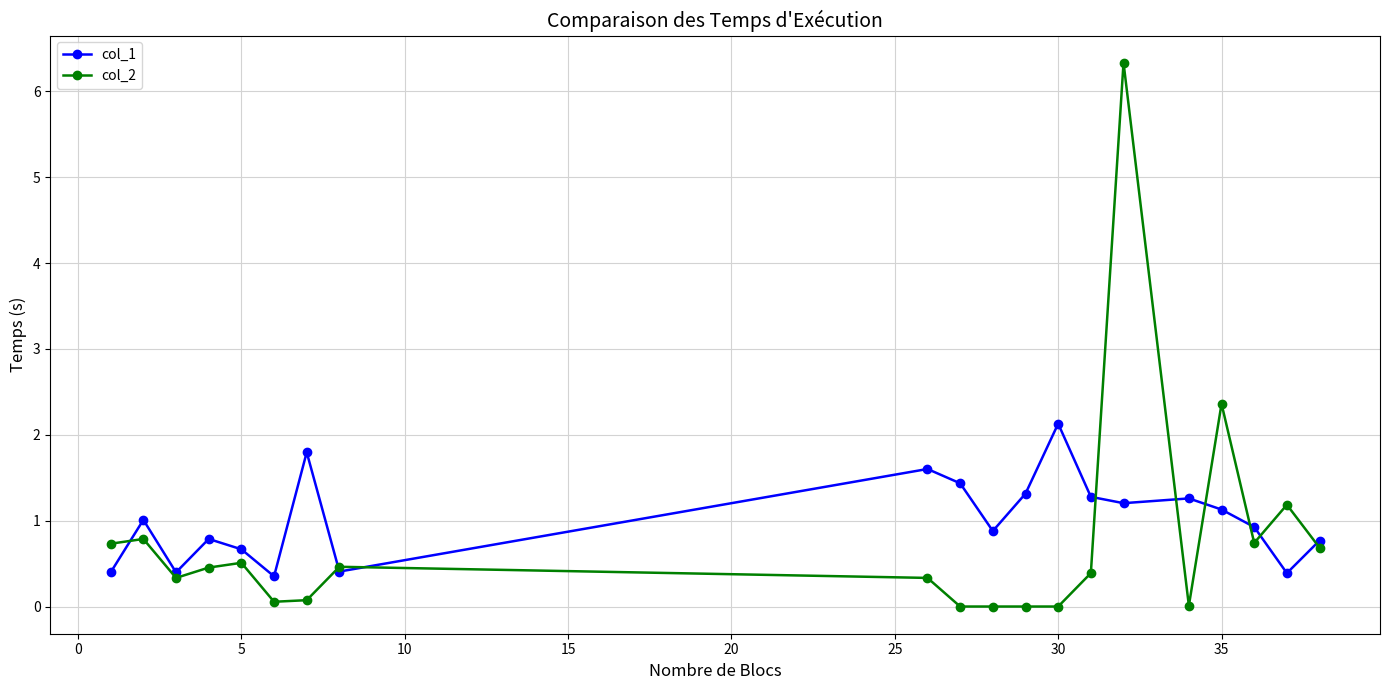

True or false: col_2 has more than 1 interior local peaks.

True